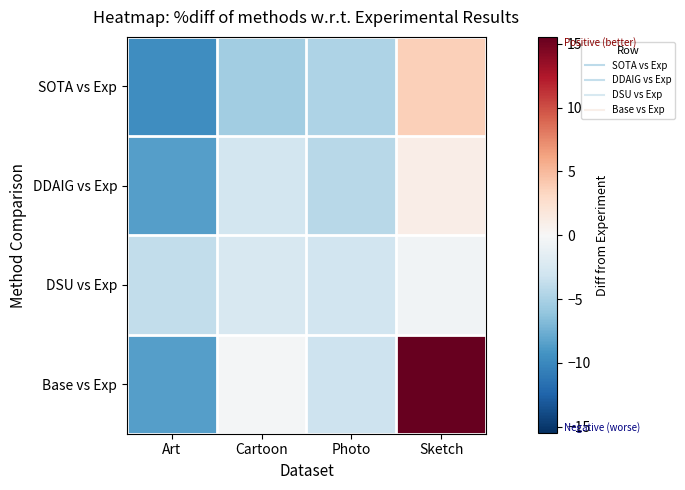

Which series changed the most between Art and Cartoon?

Base vs Exp